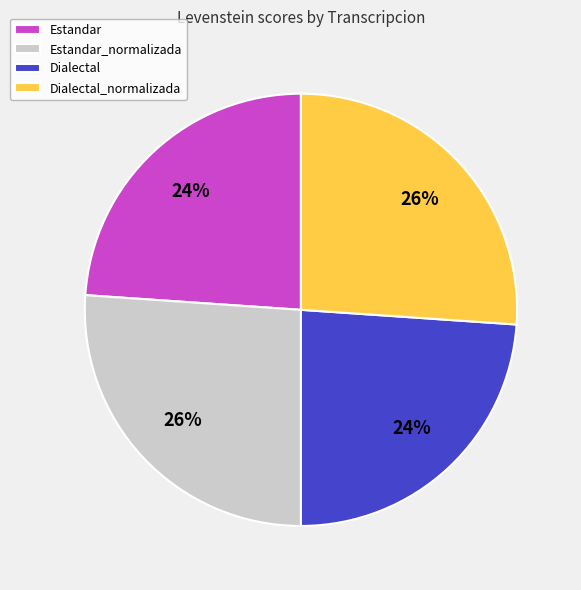

Is it true that Dialectal_normalizada is 19% of the pie?

False